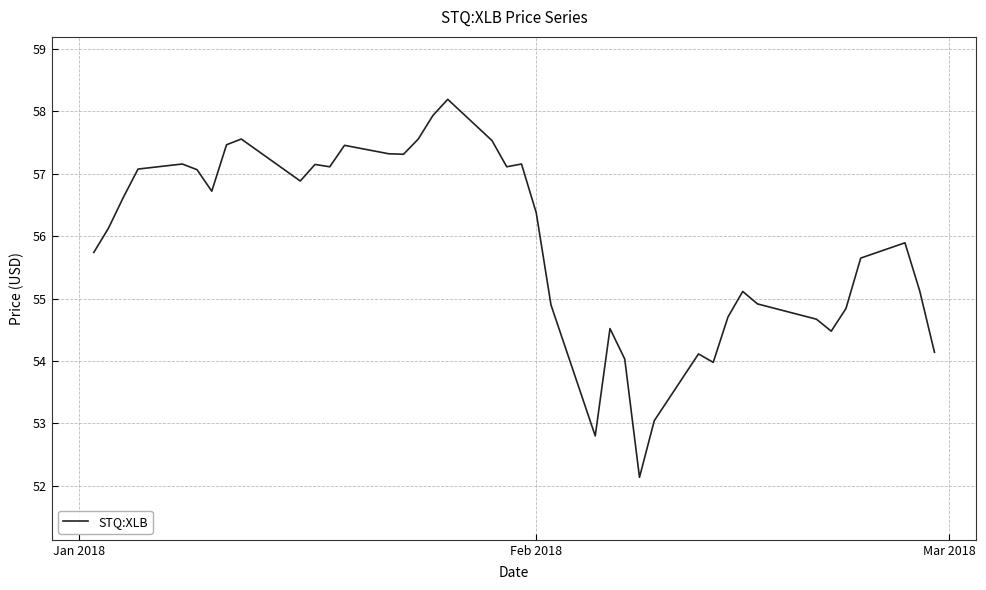

What is the minimum value shown in the chart?

52.1